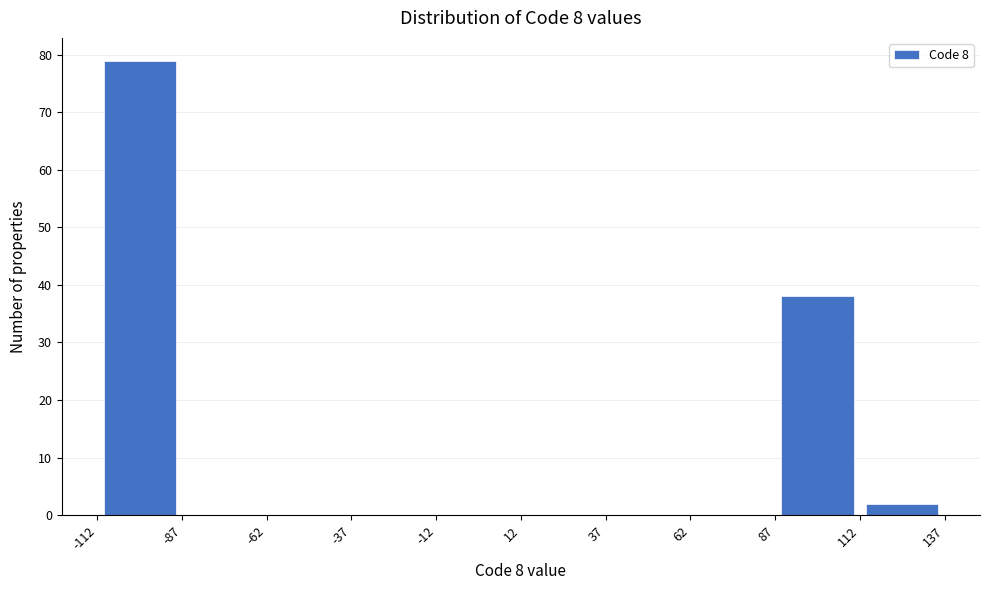

Reading left to right, transcribe this chart: for each bar, give the range it covers on the x-axis and its height. The values are not printed on the chart, so give them approximately, as read against the axis.

-112 to -87: 79
-87 to -62: 0
-62 to -37: 0
-37 to -12: 0
-12 to 12: 0
12 to 37: 0
37 to 62: 0
62 to 87: 0
87 to 112: 38
112 to 137: 2